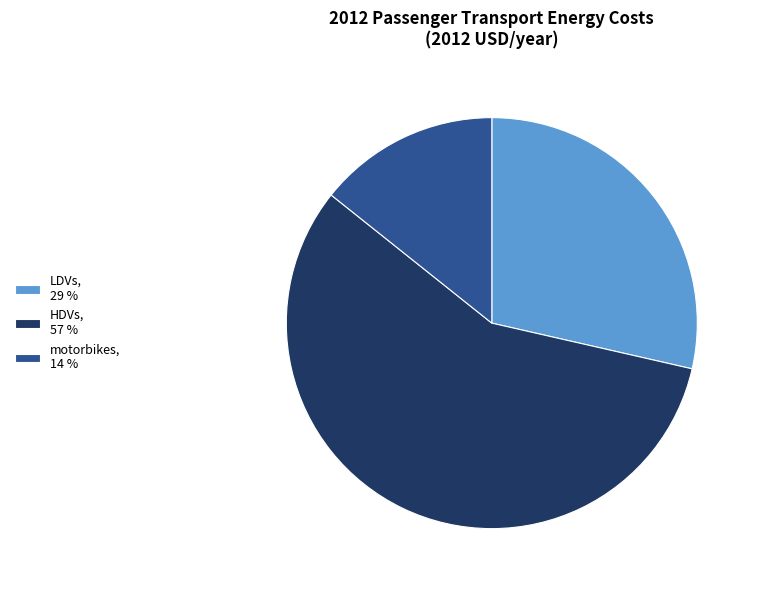

What is the largest slice in the pie chart?

HDVs, 57 %